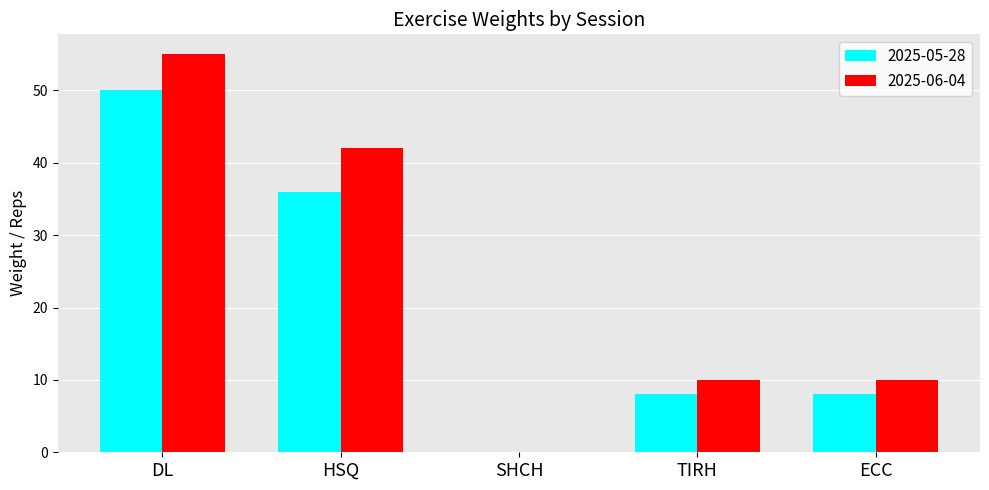

At which label is 2025-05-28 closest to 25?

HSQ